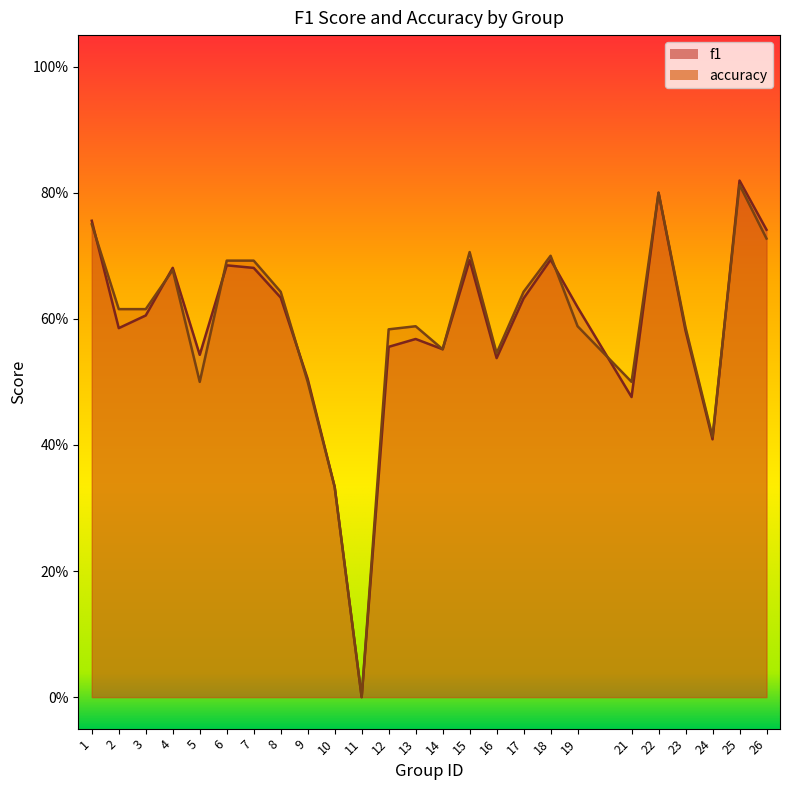

What is the value of the accuracy point at the 7th from the left?

0.7